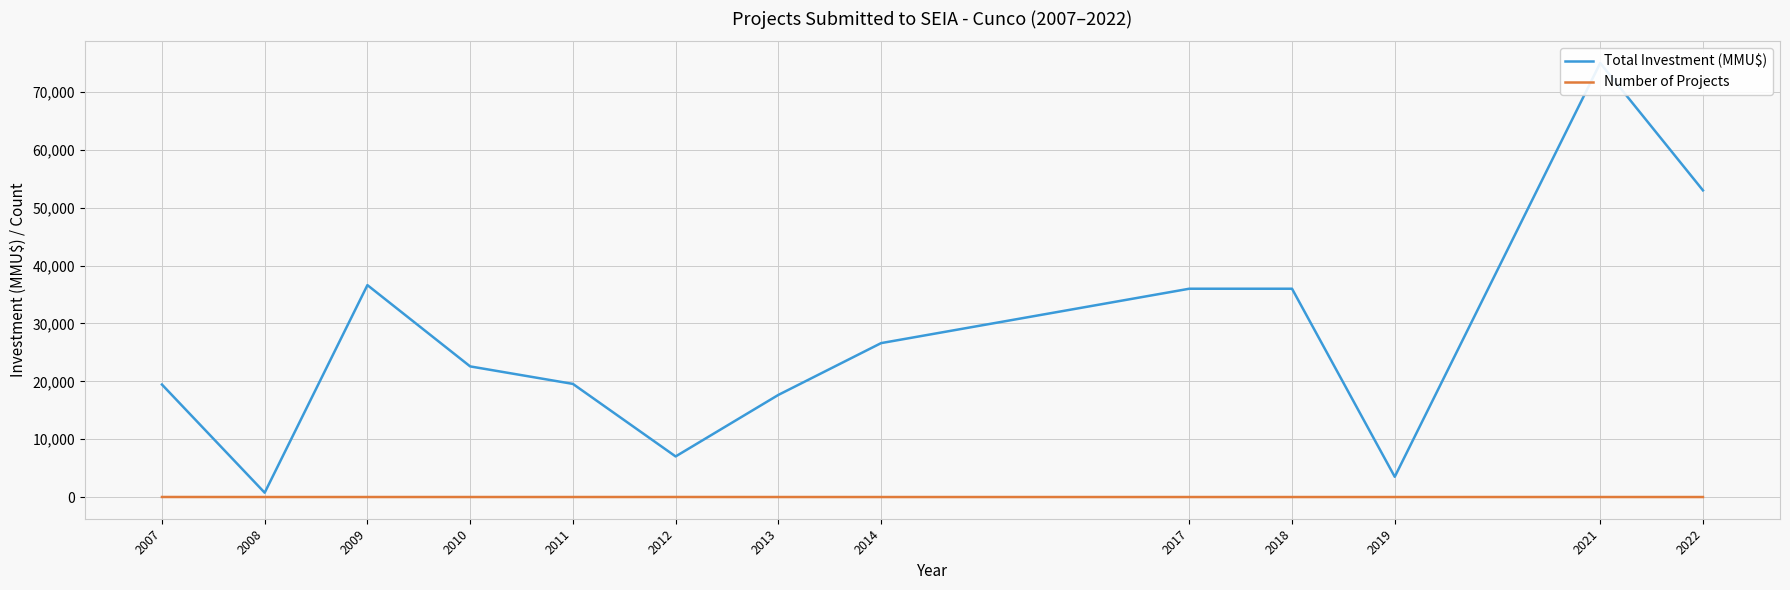

Is it true that Number of Projects equals 1 at 2014?

True